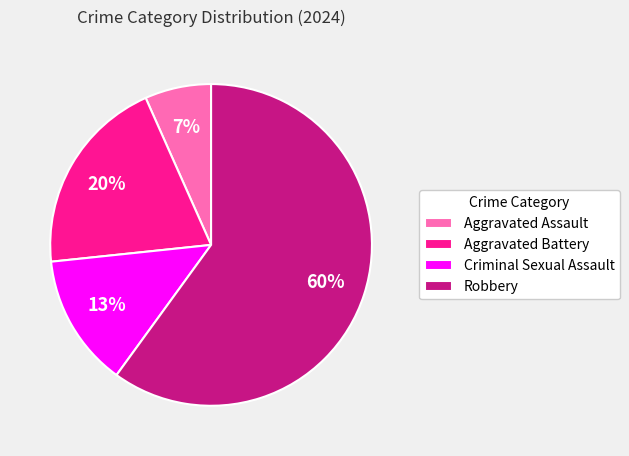

True or false: Aggravated Battery accounts for 20% of the total.

True